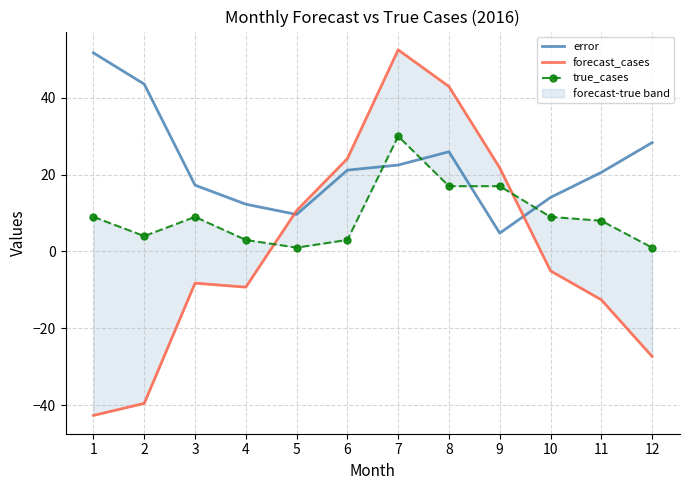

Rank the series at 6 from highest to lowest value.

forecast_cases, error, true_cases